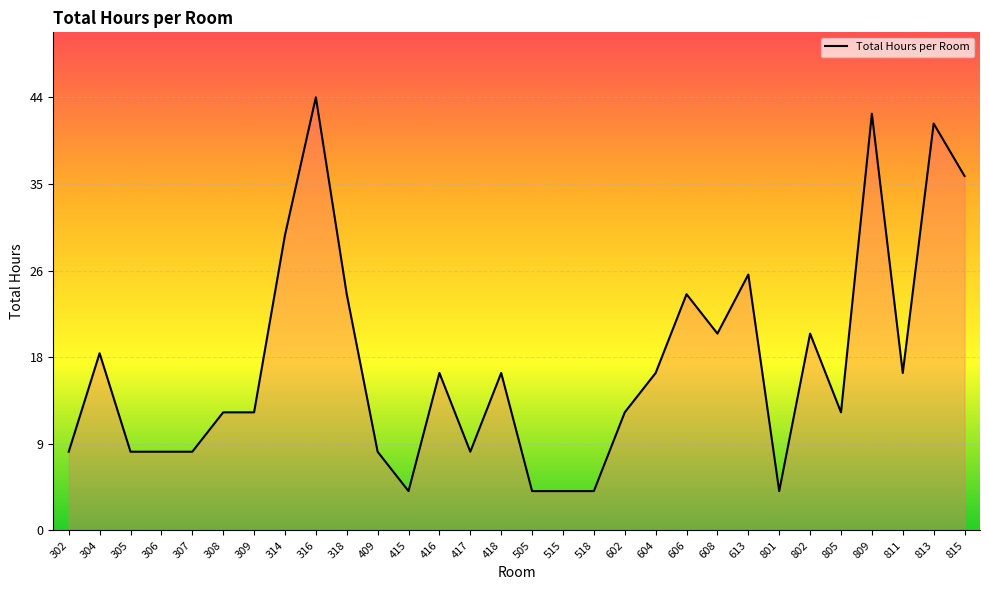

Where does the data first go above 15?

304